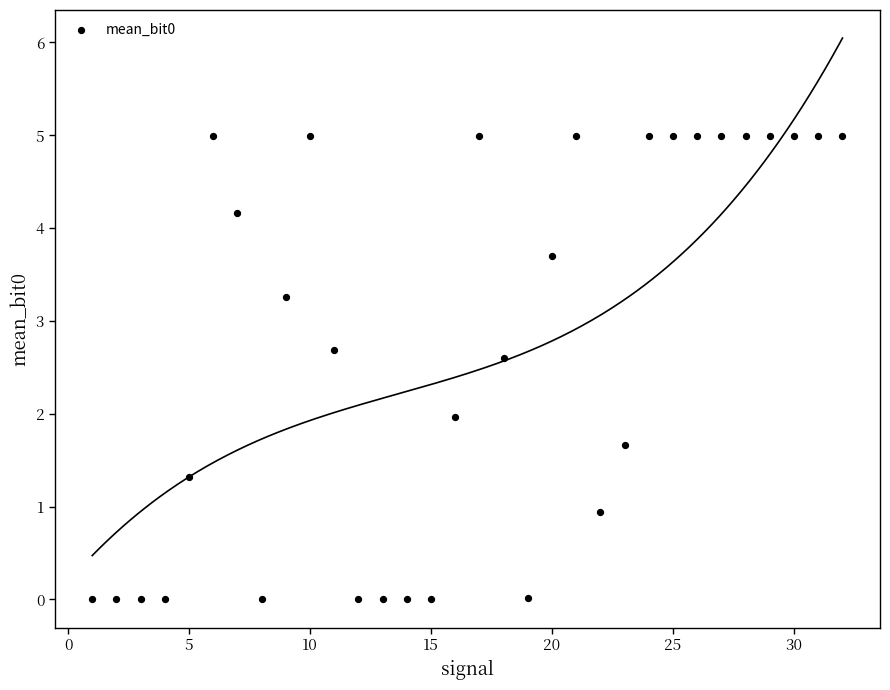

What is the range of Y values (max minus min)?

5.0